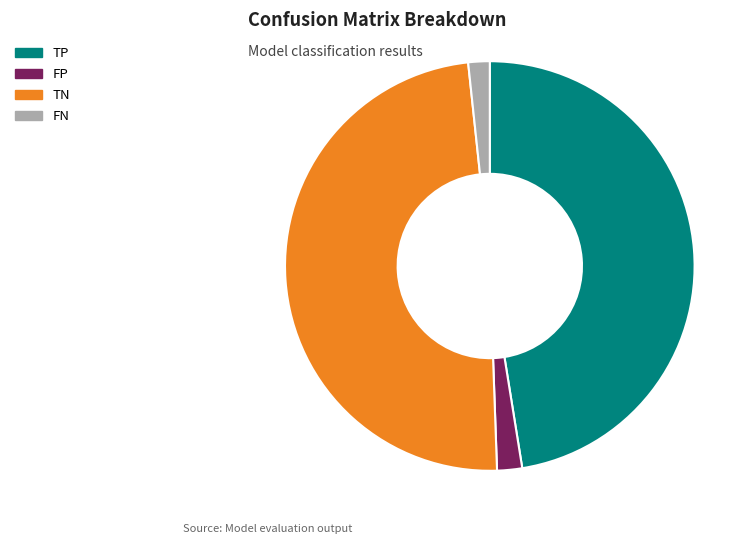

Is it true that FP is 13% of the pie?

False